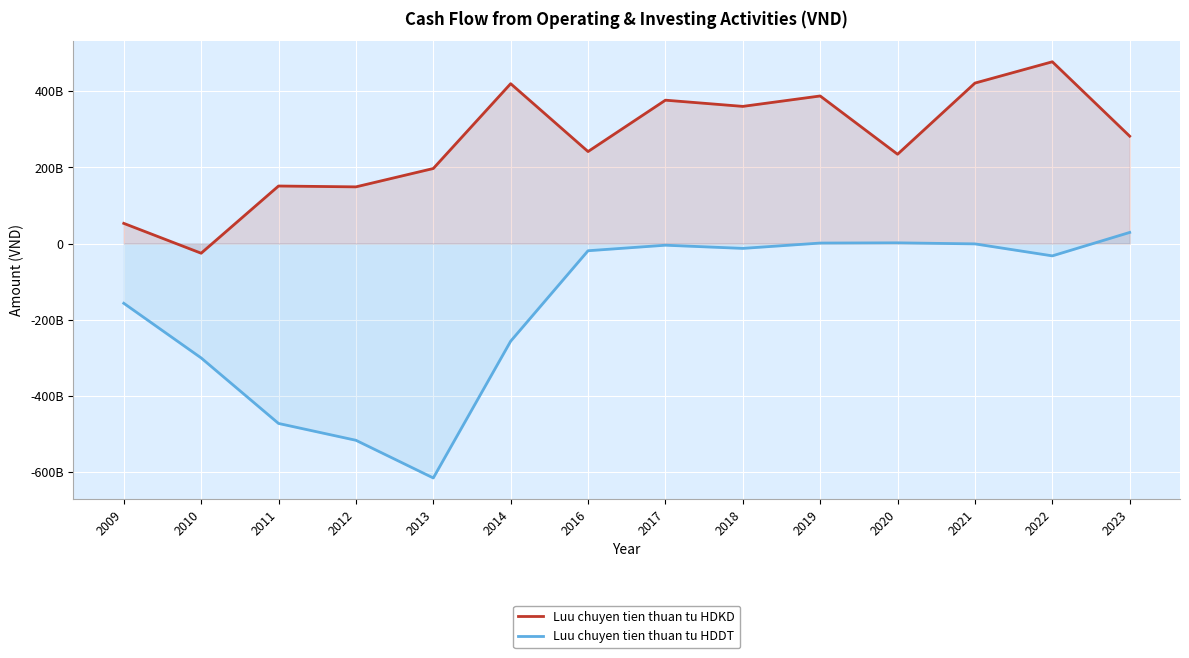

List the series in order of their peak value, highest first.

Luu chuyen tien thuan tu HDKD, Luu chuyen tien thuan tu HDDT